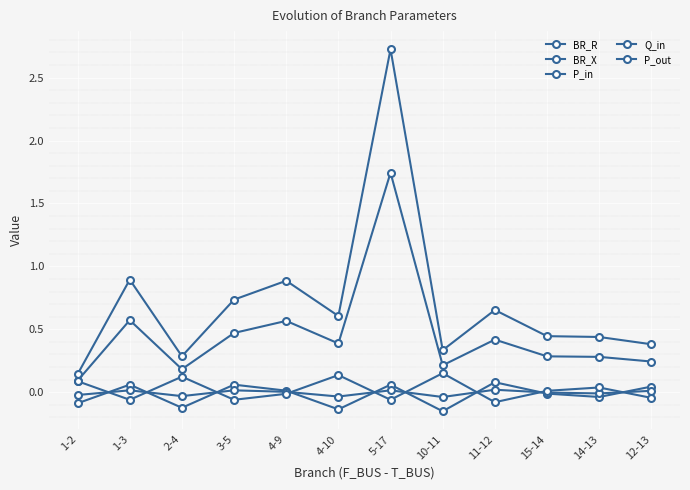

Is this an area chart (filled region under the line)?

No